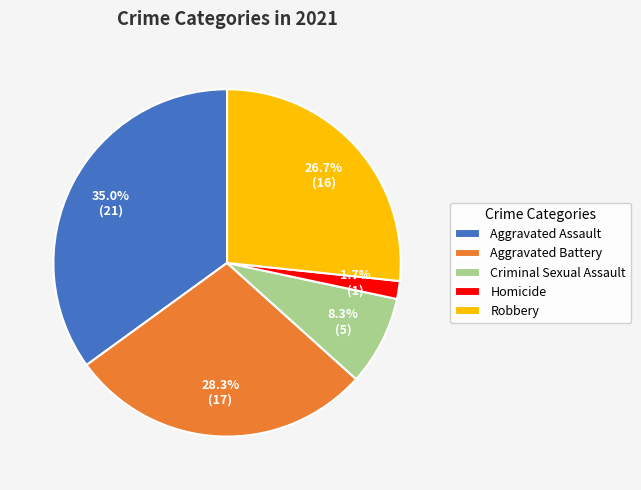

Is there any slice that represents more than half of the pie?

No